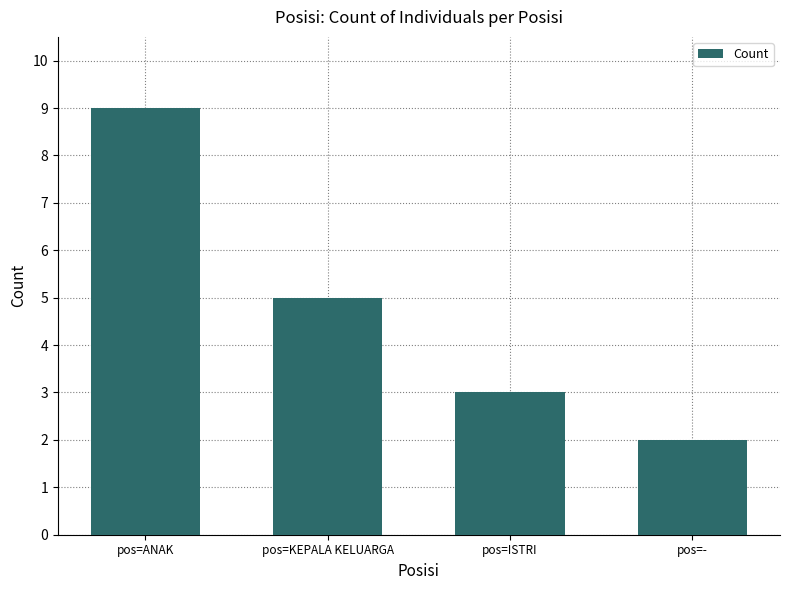

The value at pos=KEPALA KELUARGA is 2. True or false?

False